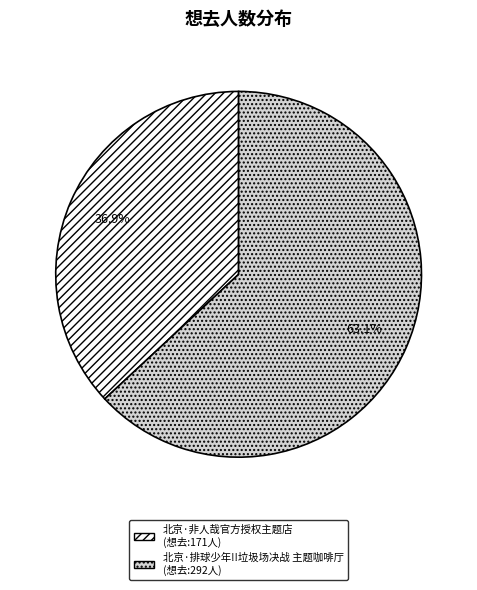

Which has a higher value, 北京·非人哉官方授权主题店 or 北京·排球少年!!垃圾场决战 主题咖啡厅?

北京·排球少年!!垃圾场决战 主题咖啡厅